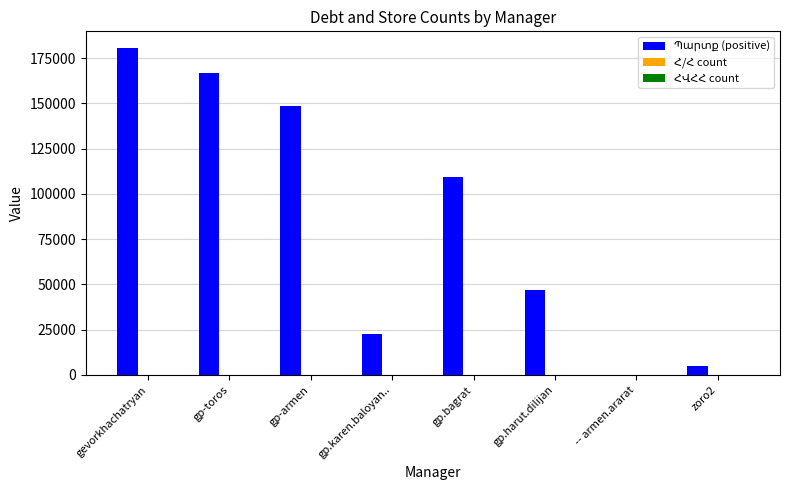

Which label corresponds to the largest value in the chart?

gevorkhachatryan